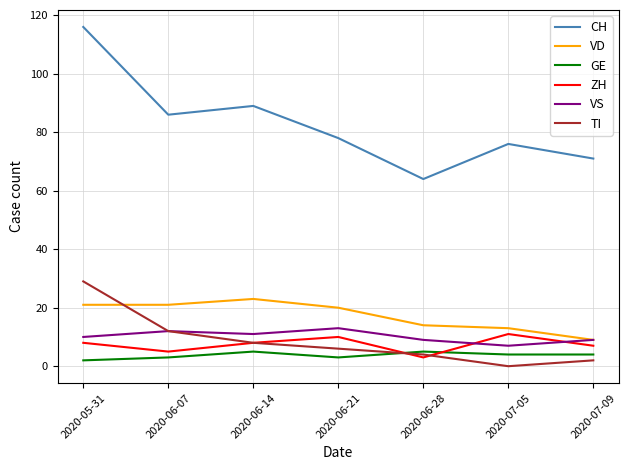

At how many categories does at least one series exceed 74?

5